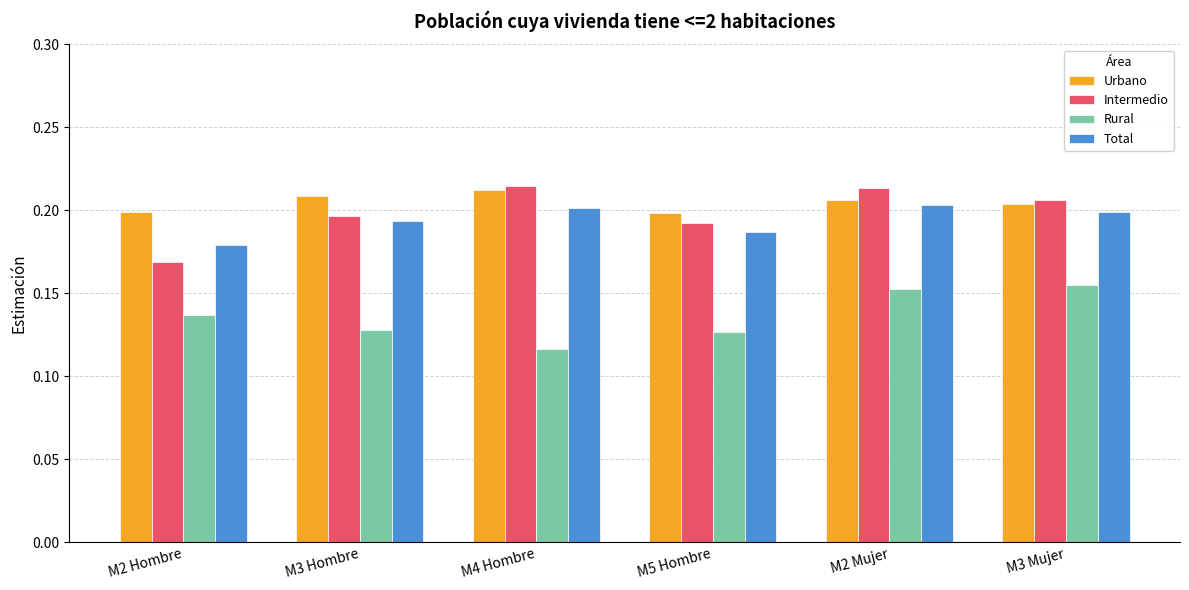

How many bars are there in each group?

4